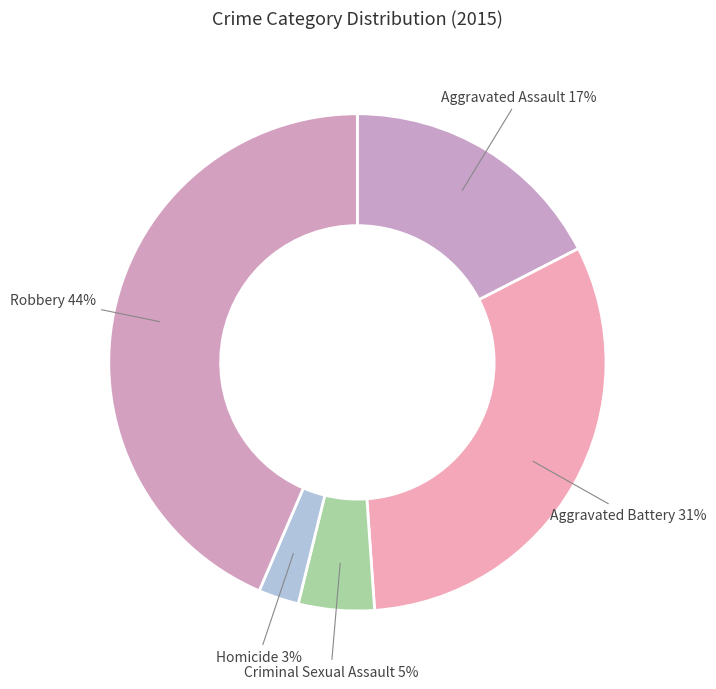

To the nearest percent, what is the difference between the largest and smallest slice percentages?

41%